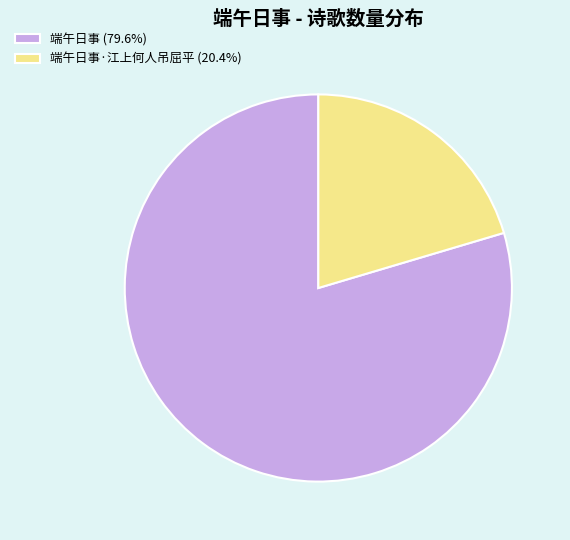

Approximately how many times larger is the value at 端午日事 (79.6%) compared to 端午日事·江上何人吊屈平 (20.4%)?

3.9